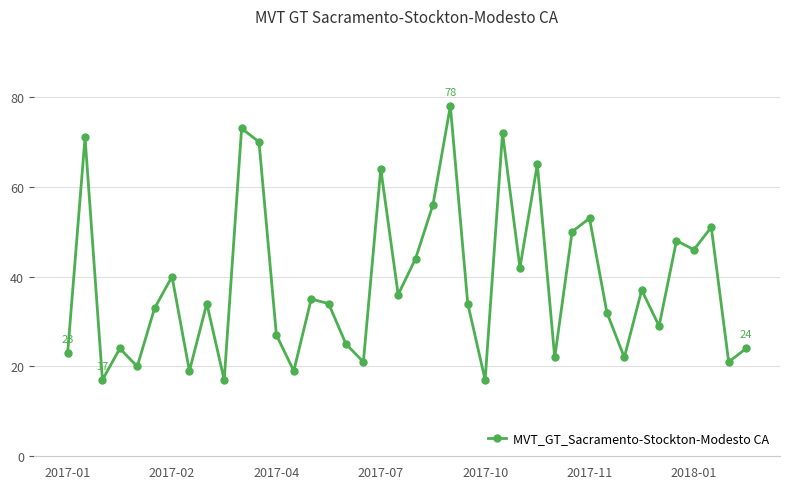

What is the value of the 28th point from the left?

65